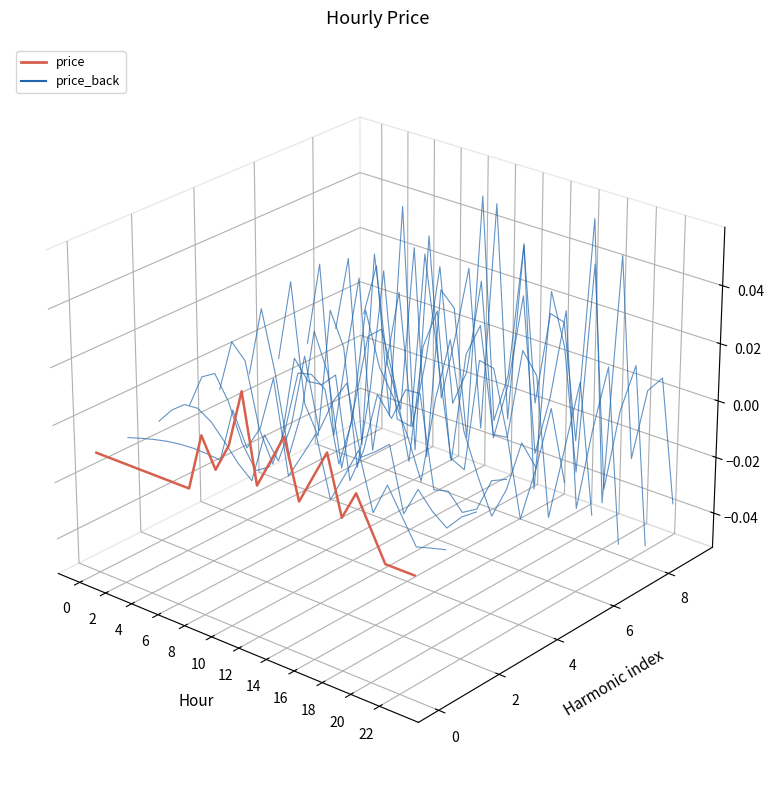

At which category does price_back reach its first local peak?

16